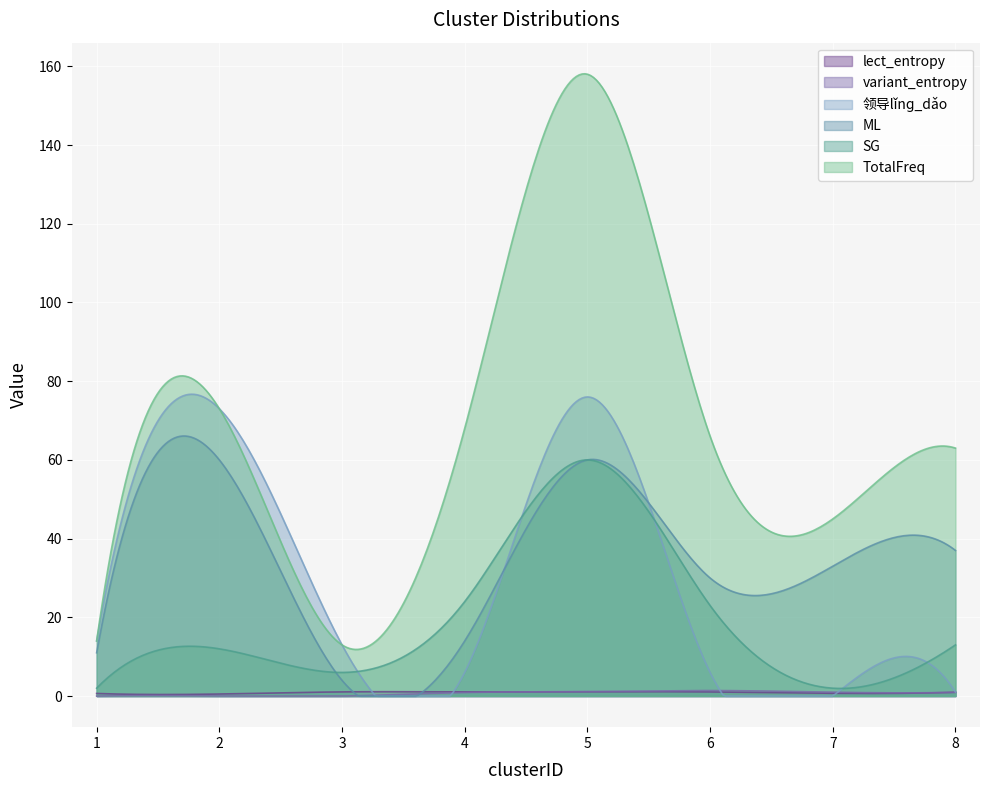

What is the difference between the highest and lowest values at 6?

65.0